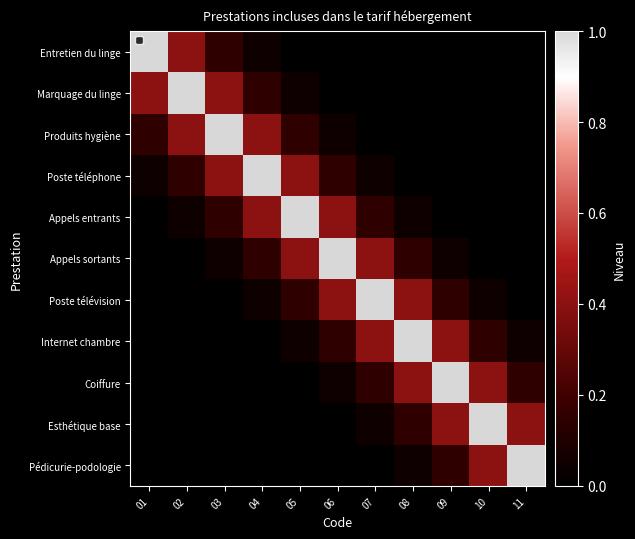

Between 03 and 08, which is larger?

03